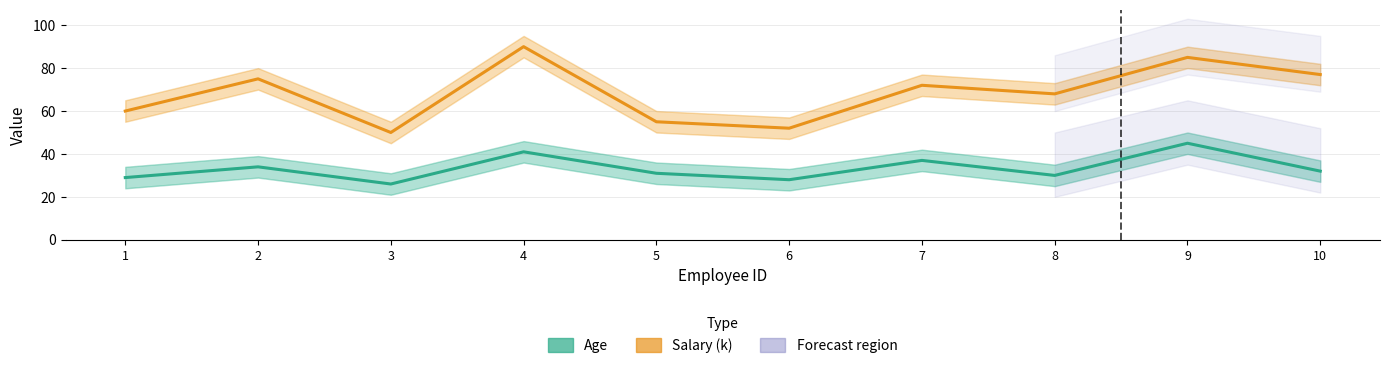

What are all the series names shown in the legend?

Age, Salary (k)